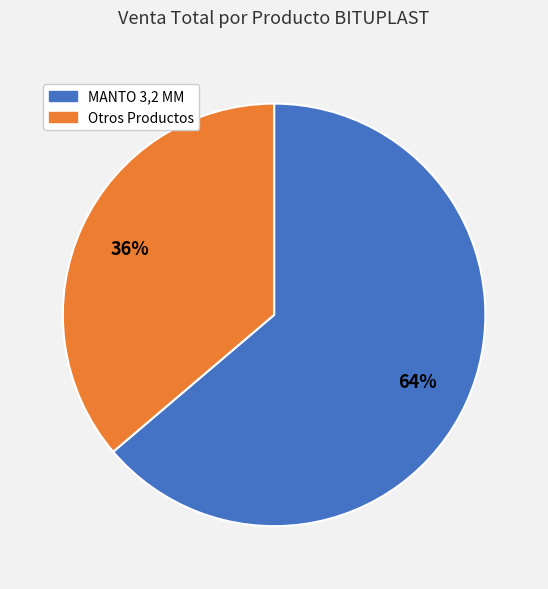

How many slices are in this pie chart?

2